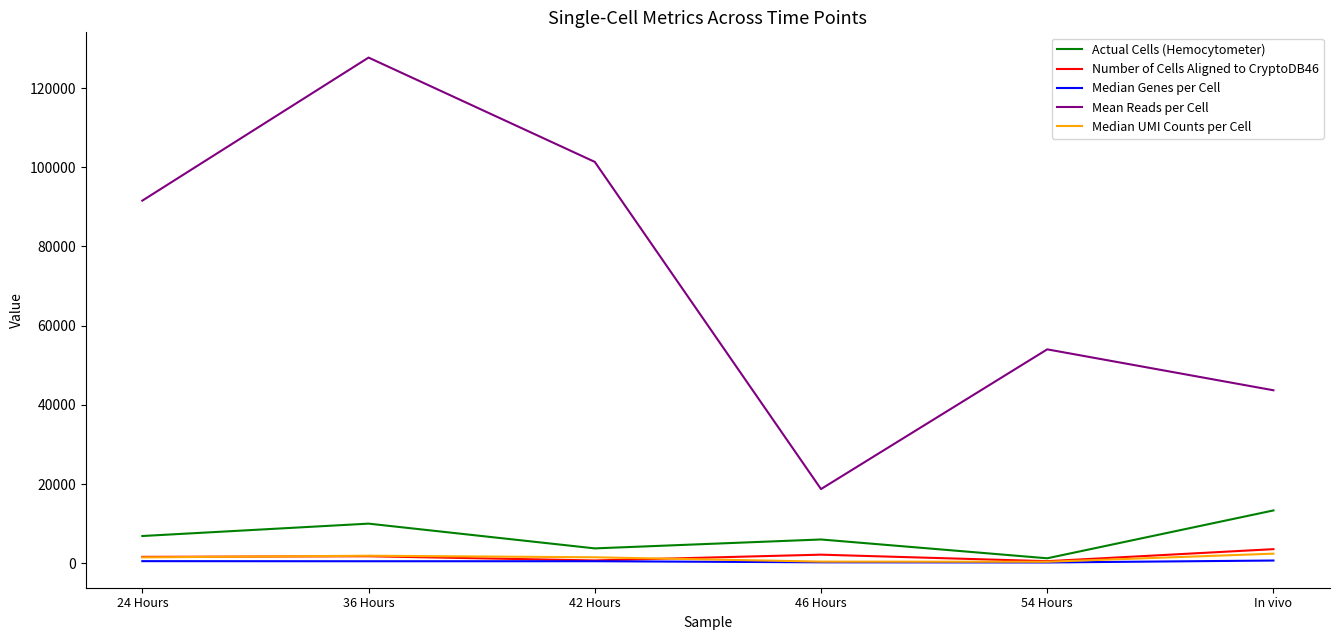

How many lines are shown in the chart?

5